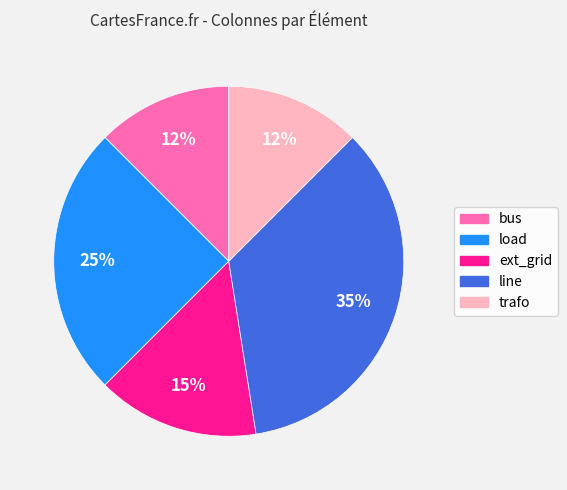

Is there any slice that represents more than half of the pie?

No